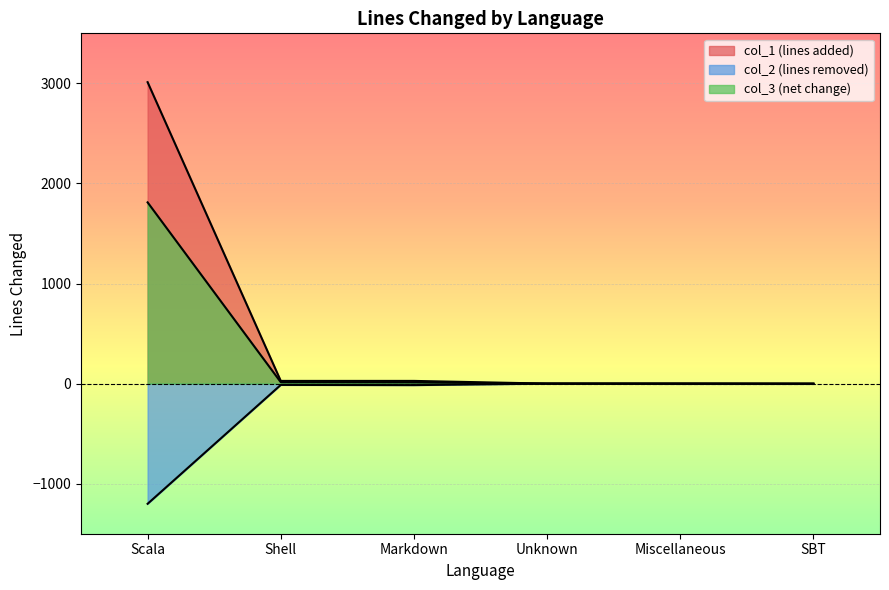

How many negative values does the col_2 (lines removed) series have?

5